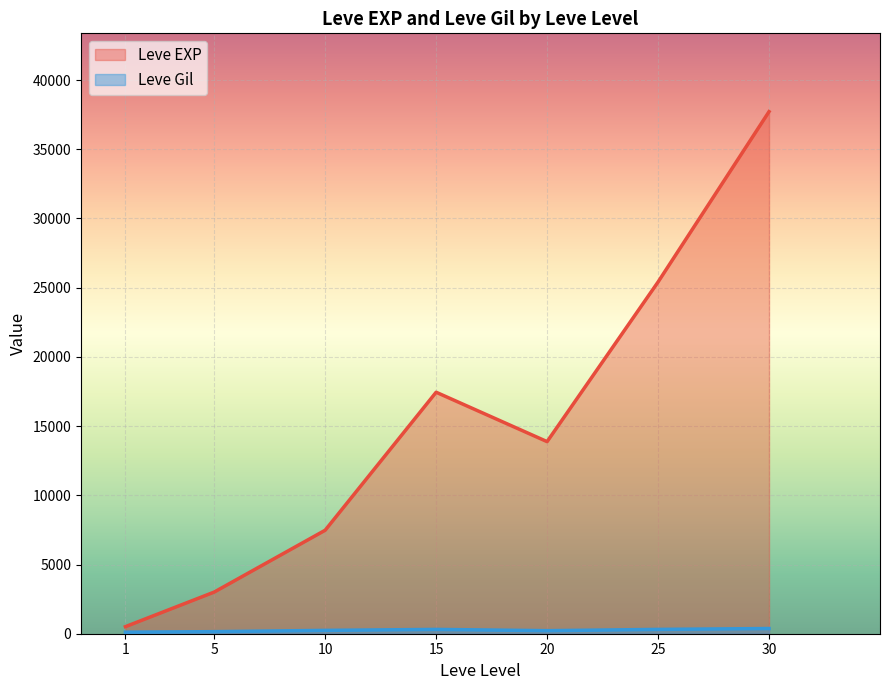

The value of Leve EXP at 15 is 17445.0. True or false?

True